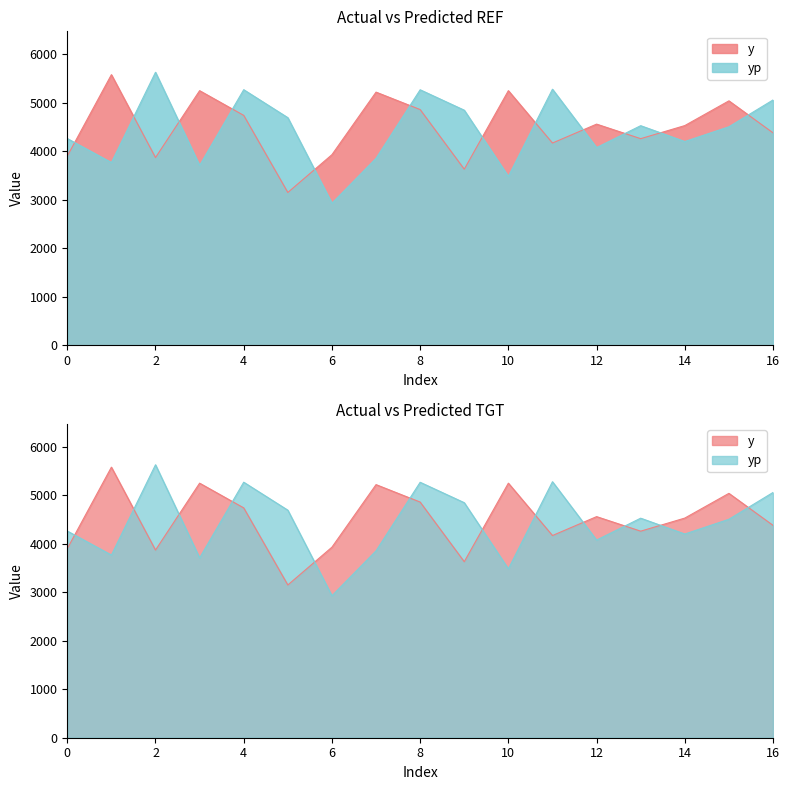

At which category does the chart reach its minimum across all series?

6